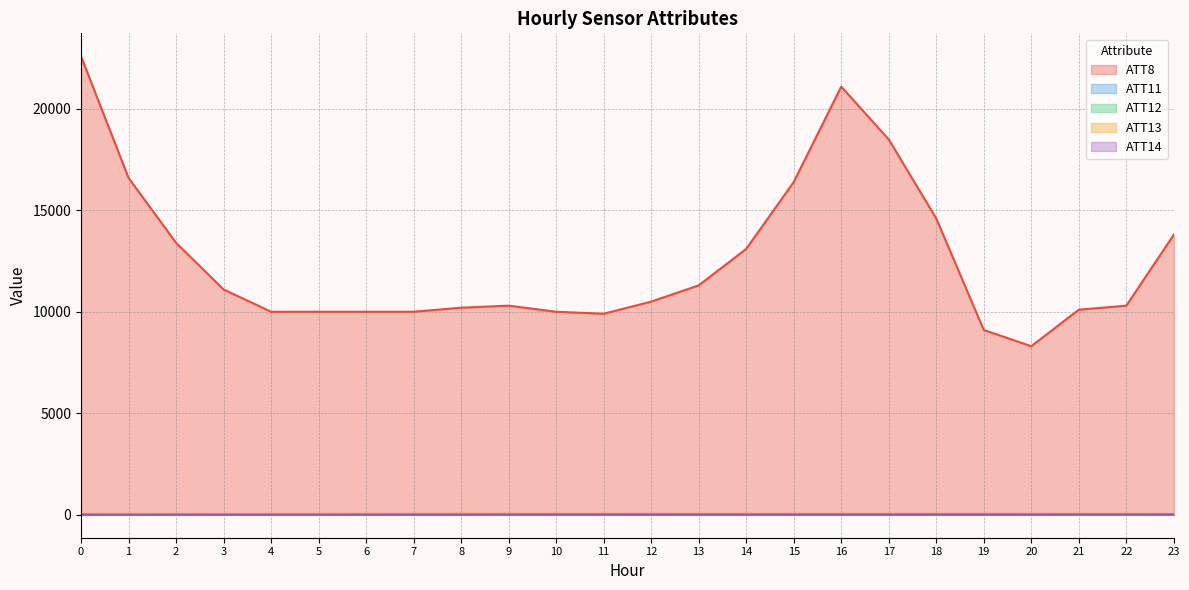

How many data points in ATT14 are less than 1?

10